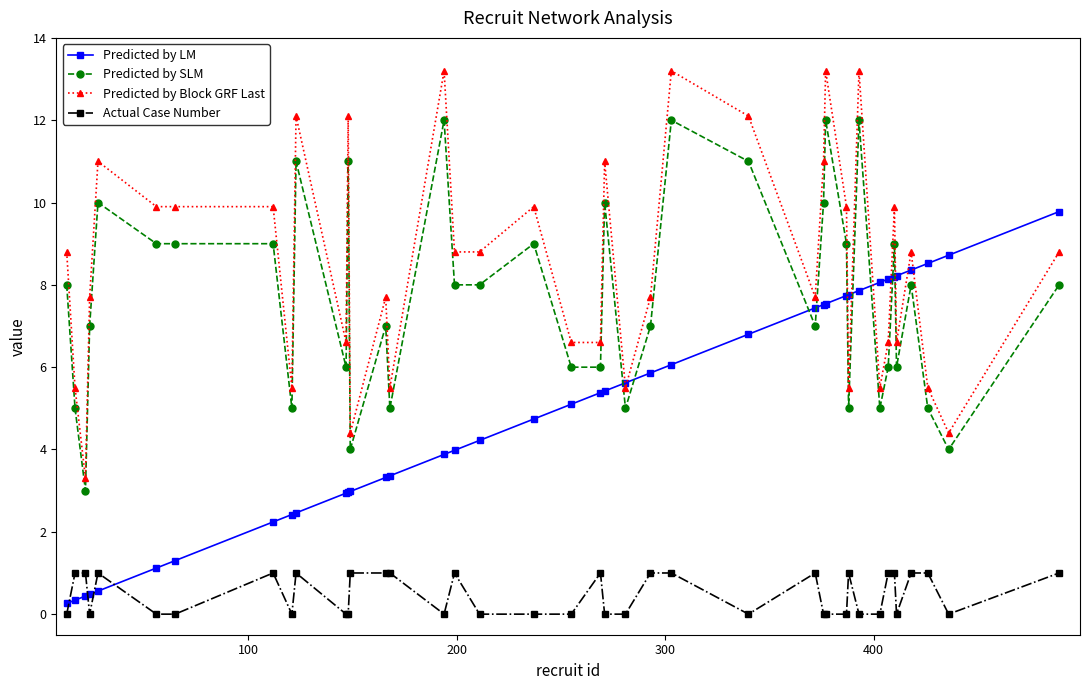

Which series has the largest total across all categories?

Predicted by Block GRF Last